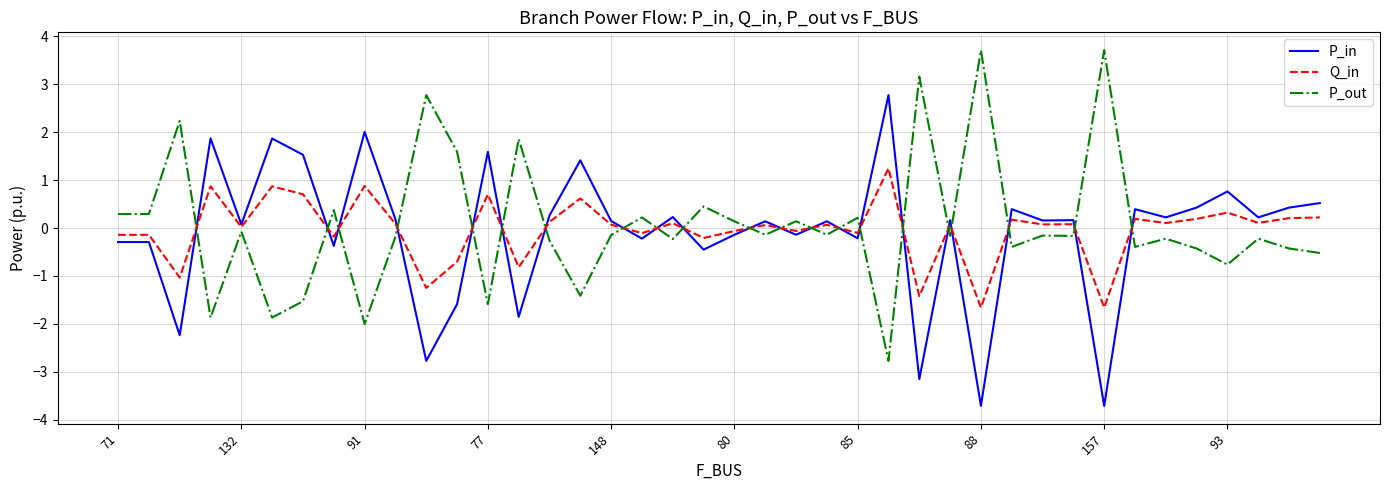

List the series in order of their peak value, highest first.

P_out, P_in, Q_in